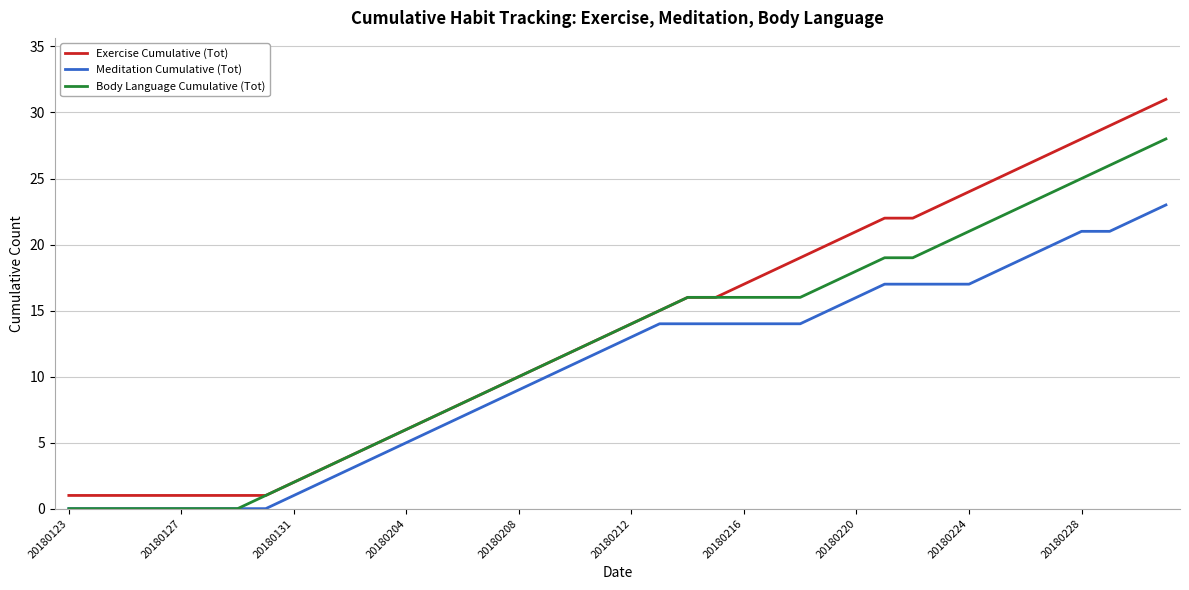

List the series in order of their overall mean, lowest first.

Meditation Cumulative (Tot), Body Language Cumulative (Tot), Exercise Cumulative (Tot)